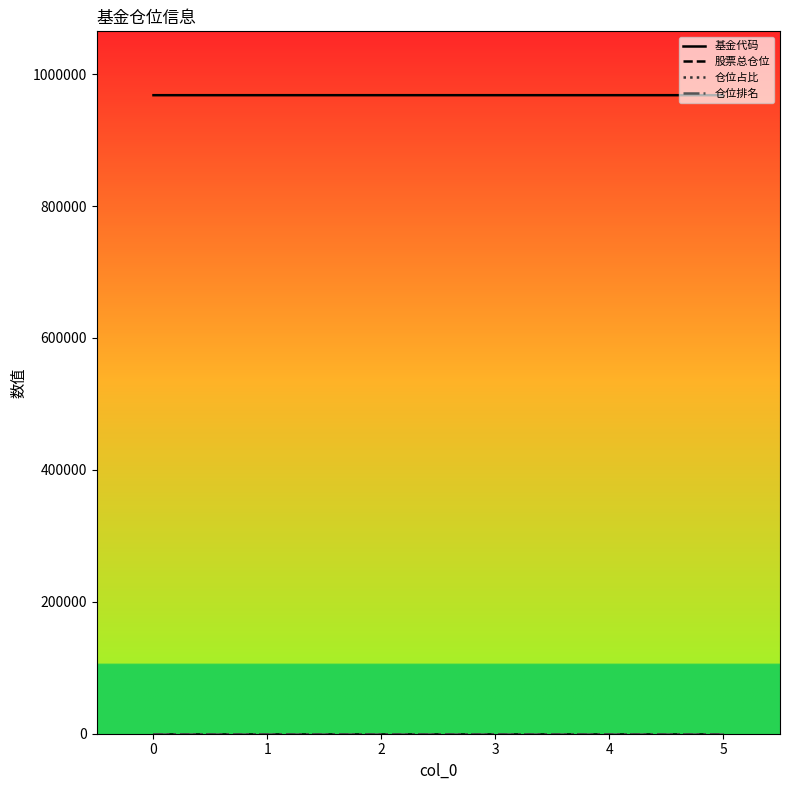

Which series has the largest total across all categories?

基金代码